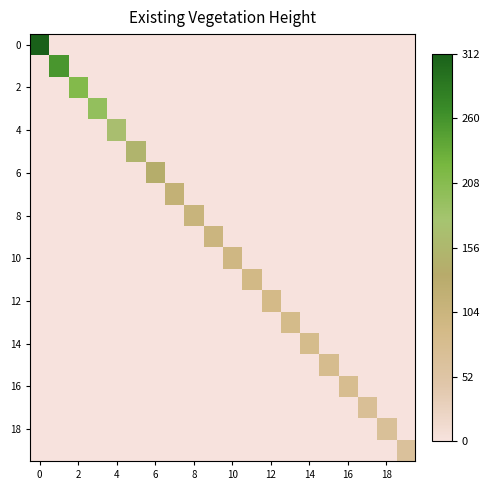

How many data points does each series have?

20